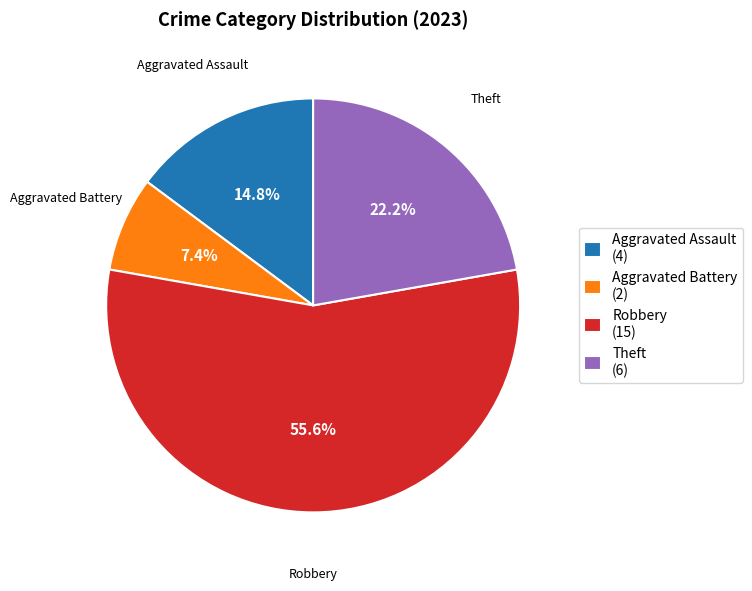

What portion of the pie excludes Aggravated Assault (4)?

85.2%